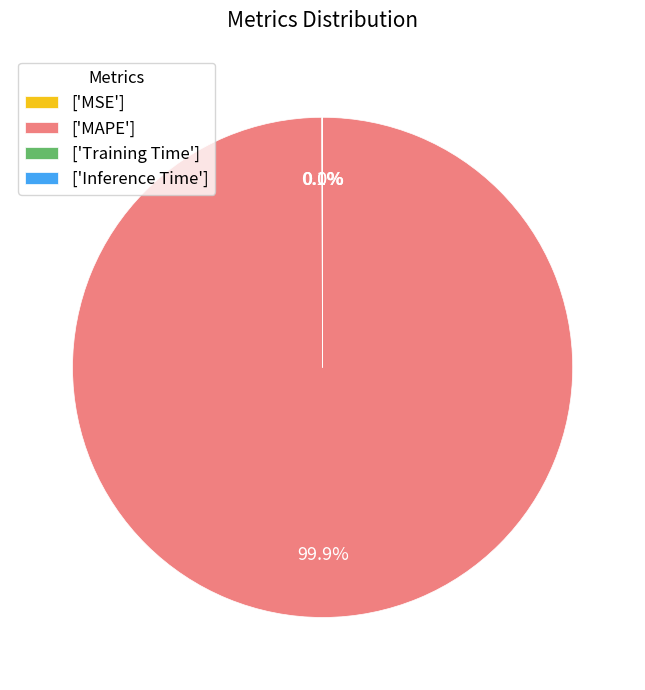

Is there a majority slice in this chart?

Yes